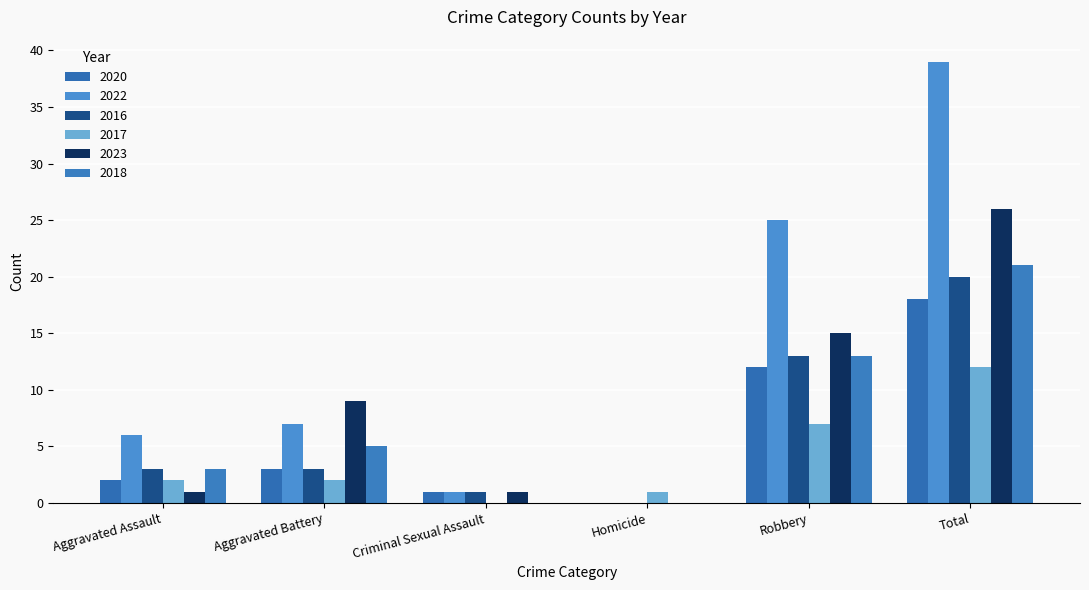

How many categories are shown in the chart?

6